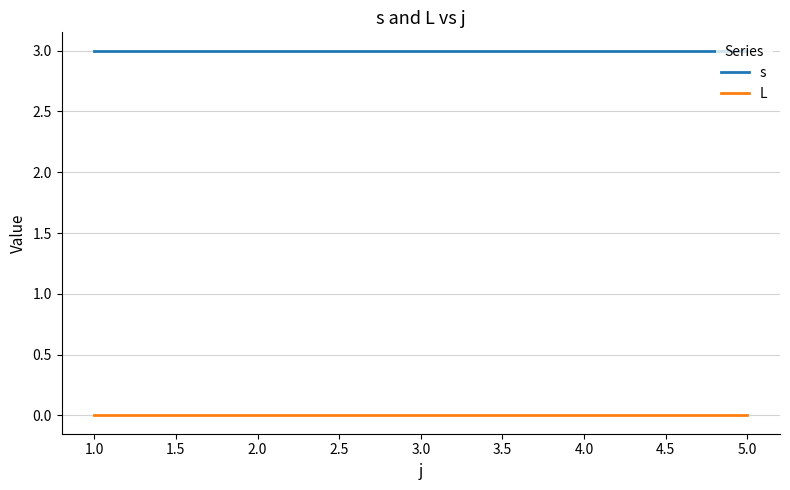

What is the total value across all series at 2.0?

3